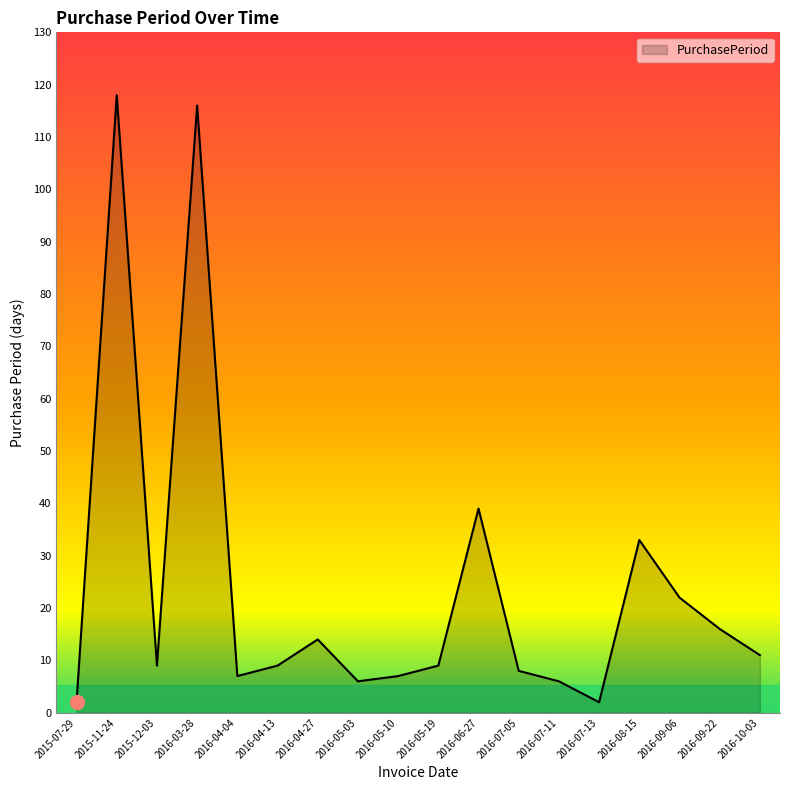

Where is the first local maximum?

2015-11-24